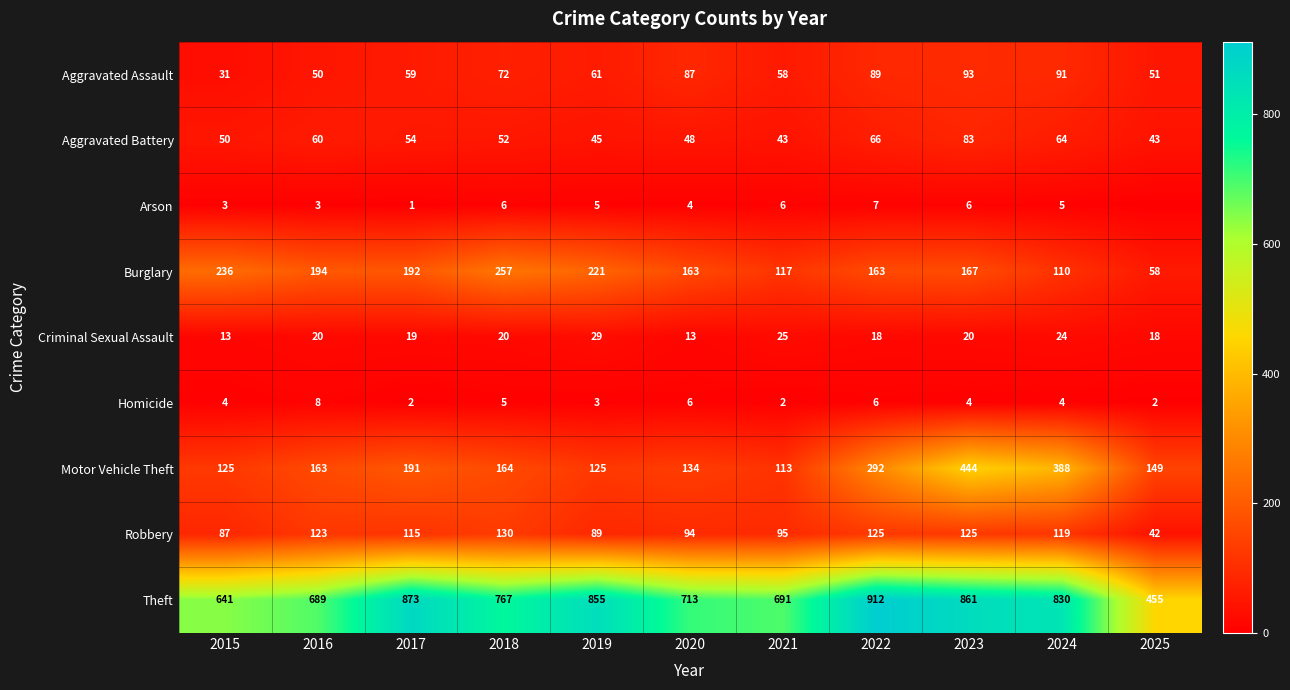

True or false: Burglary has a value of 163 at 2020.

True